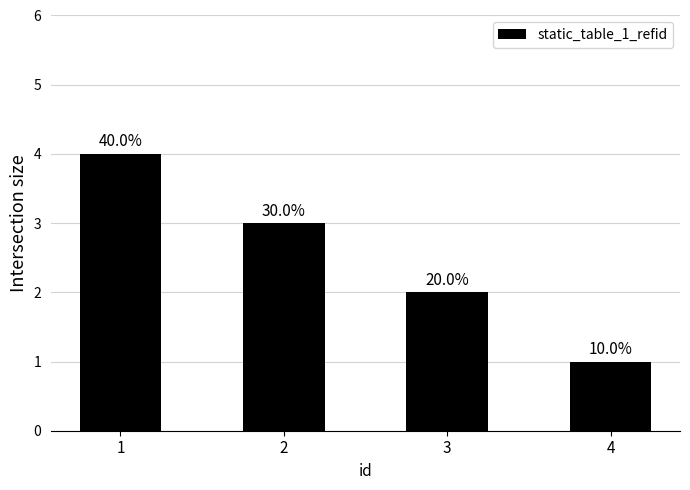

What is the change in value from 2 to 4?

-2